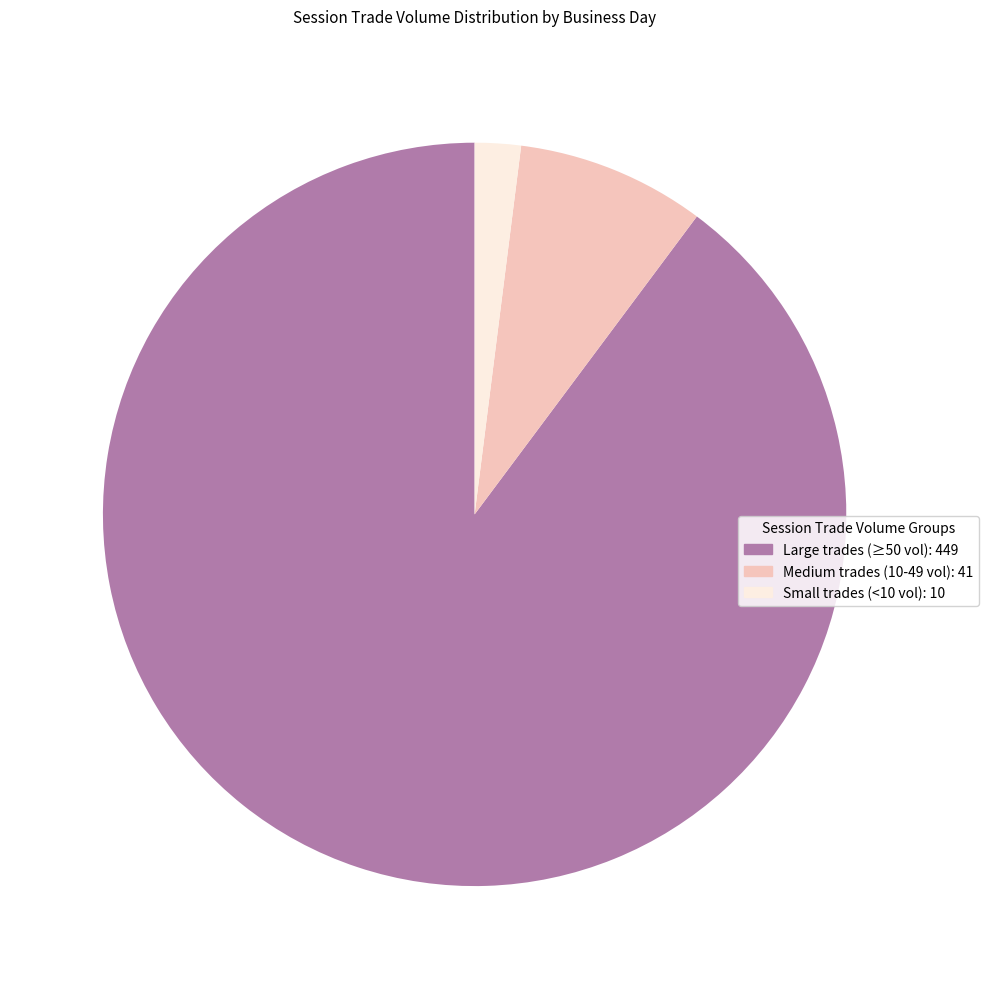

Which has a higher value, Medium trades (10-49 vol): 41 or Small trades (<10 vol): 10?

Medium trades (10-49 vol): 41